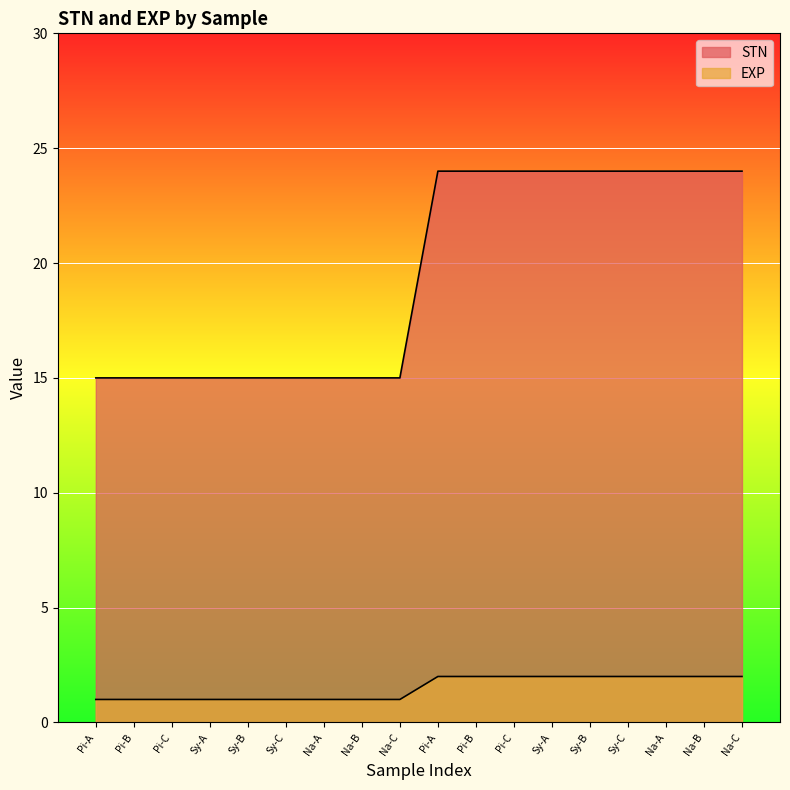

Is it true that EXP equals 1 at Pi-B?

True